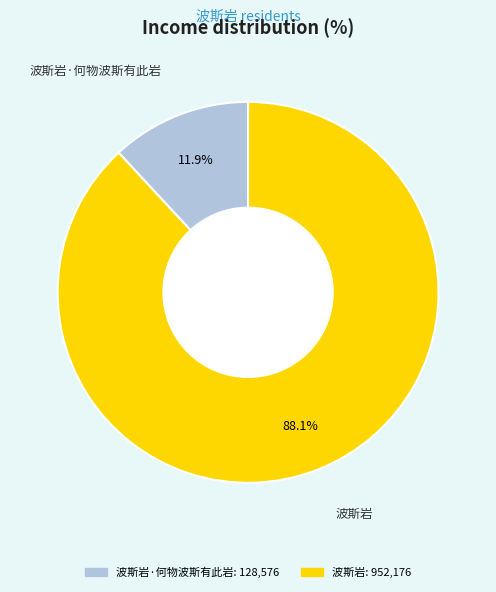

Does any single category account for the majority?

Yes